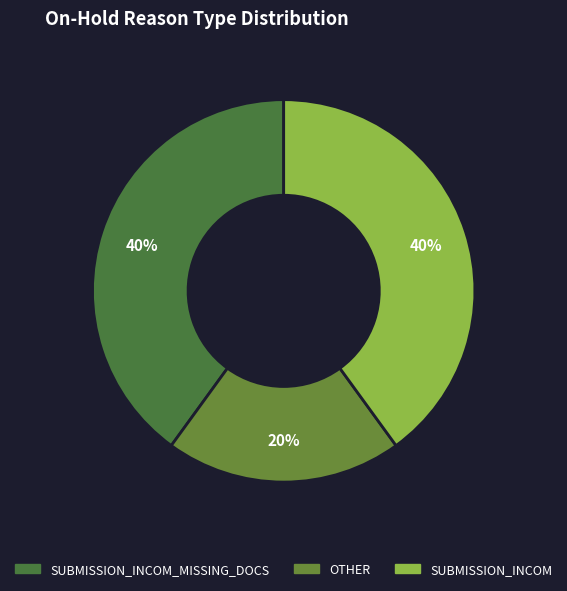

To the nearest percent, what is the average slice percentage?

33%